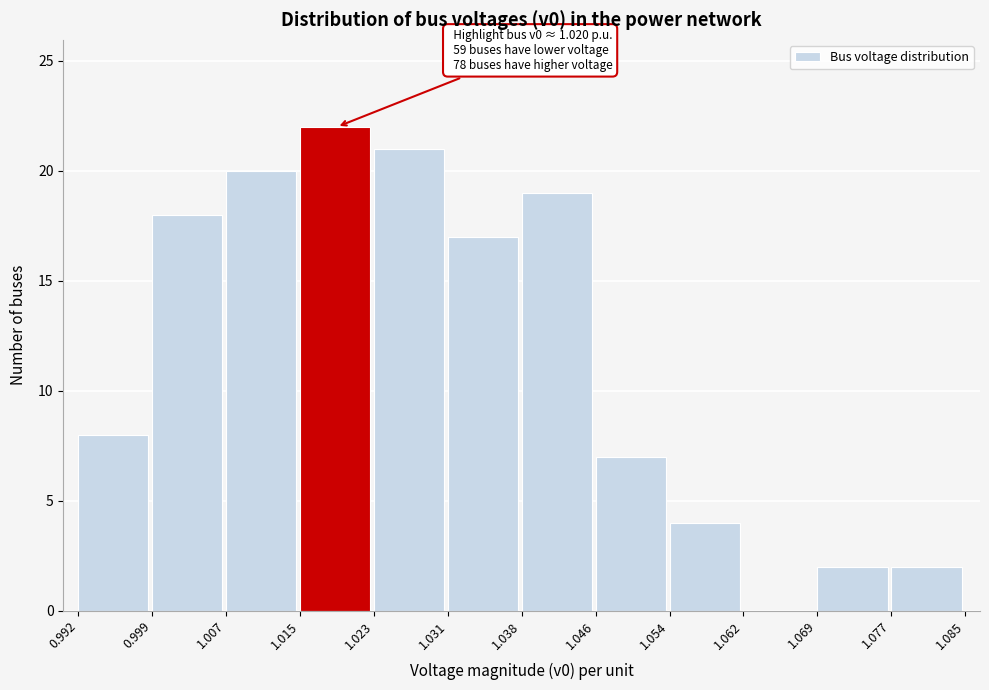

Over which range of the x-axis is the bar tallest?

1.015 to 1.023